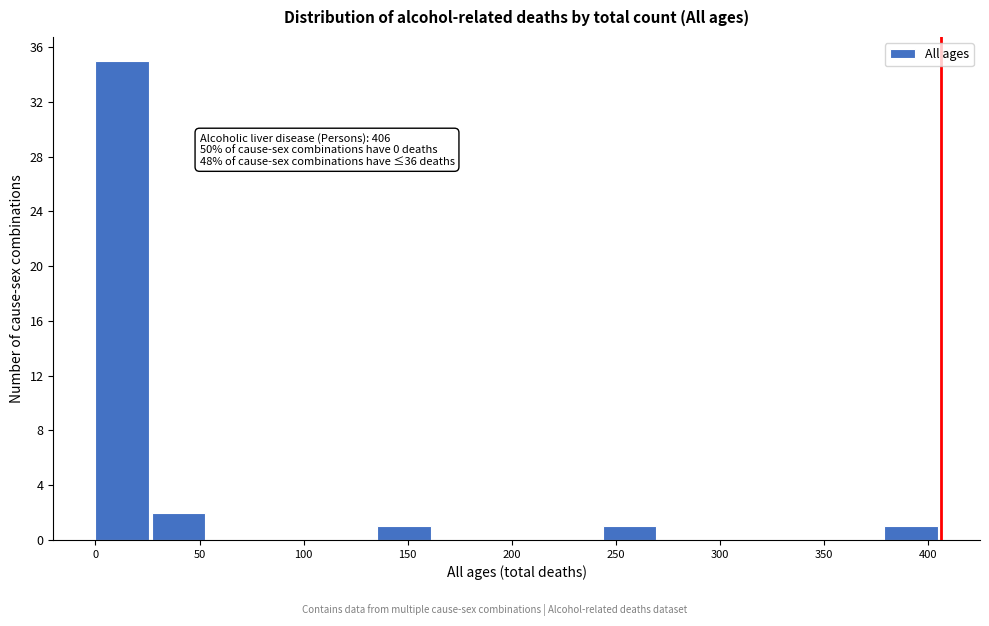

Which range on the x-axis has the tallest bar?

0 to 25